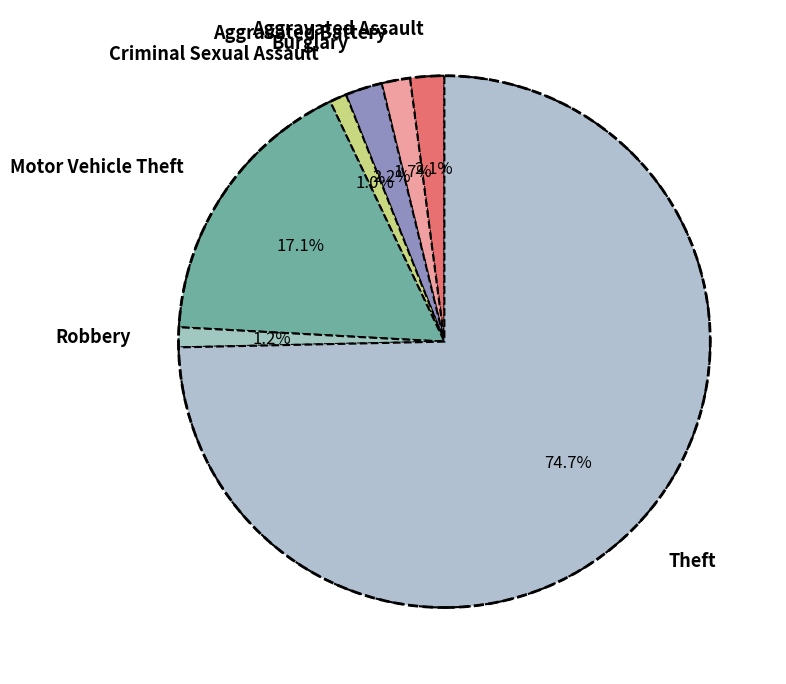

Does any single category account for the majority?

Yes